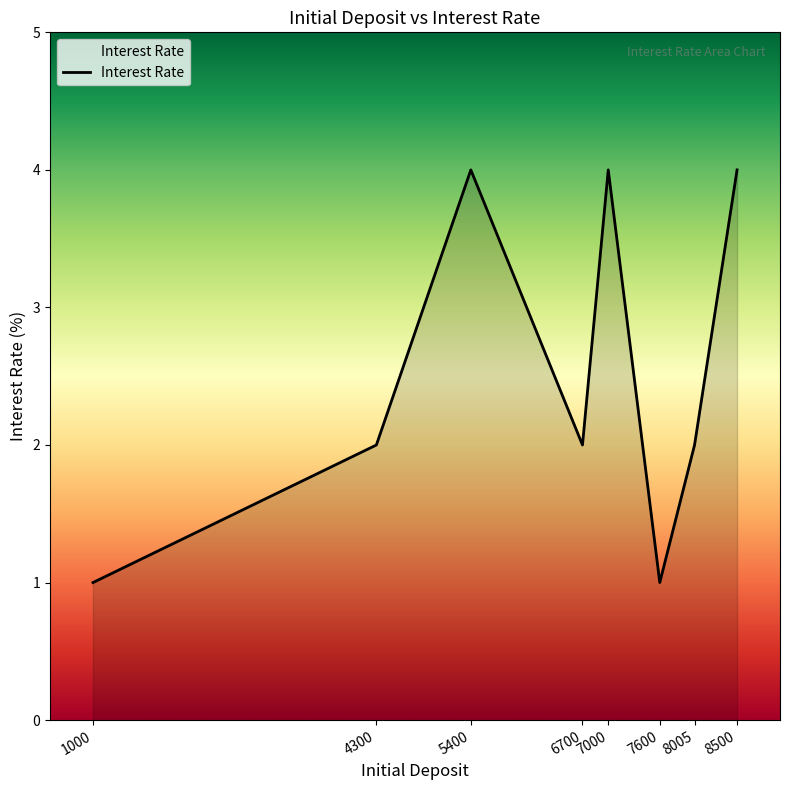

Approximately how many times larger is the value at 8500 compared to 8005?

2.0